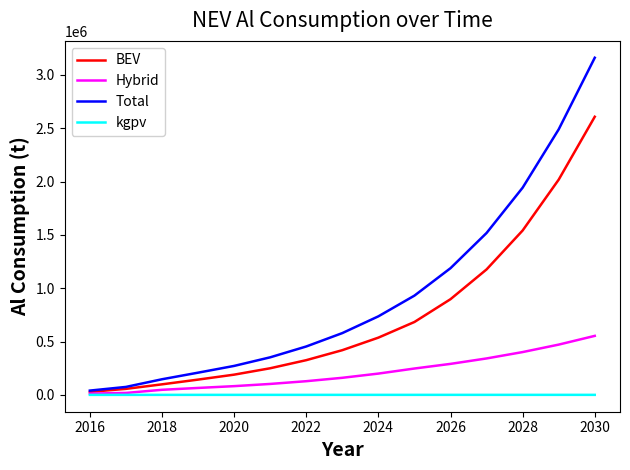

What is the difference between the maximum and minimum values in the kgpv series?

163.5